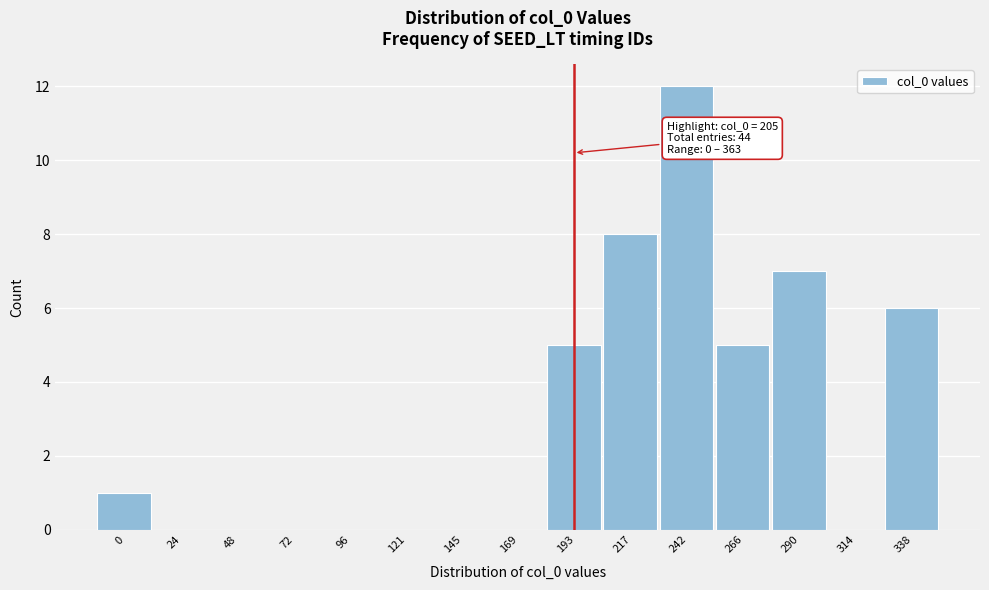

Reading right to left, transcribe all the data shown in this chart.

338=6	314=0	290=7	266=5	242=12	217=8	193=5	169=0	145=0	121=0	96=0	72=0	48=0	24=0	0=1